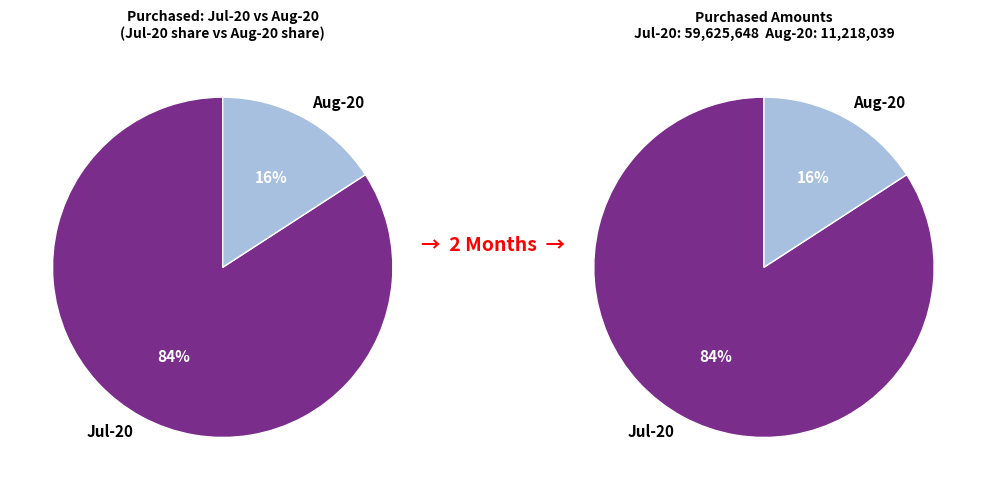

To the nearest percent, what portion does Jul-20 represent?

84%